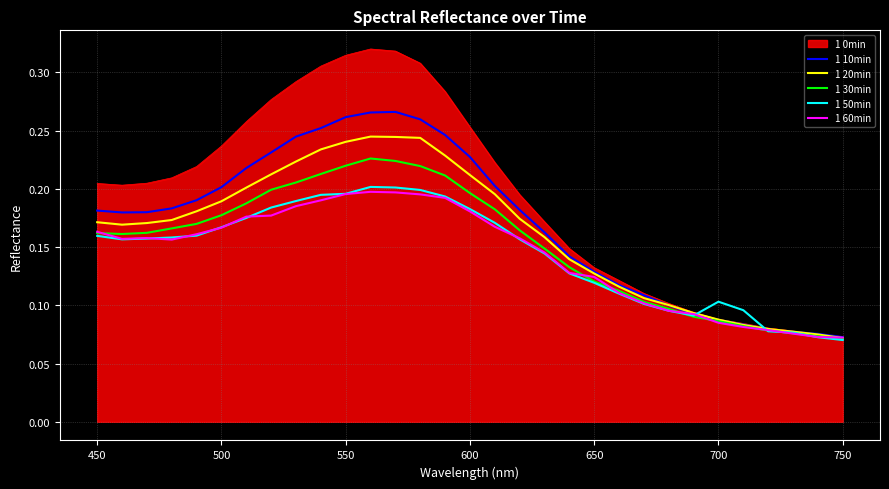

List the series in order of their peak value, lowest first.

1 60min, 1 50min, 1 30min, 1 20min, 1 10min, 1 0min